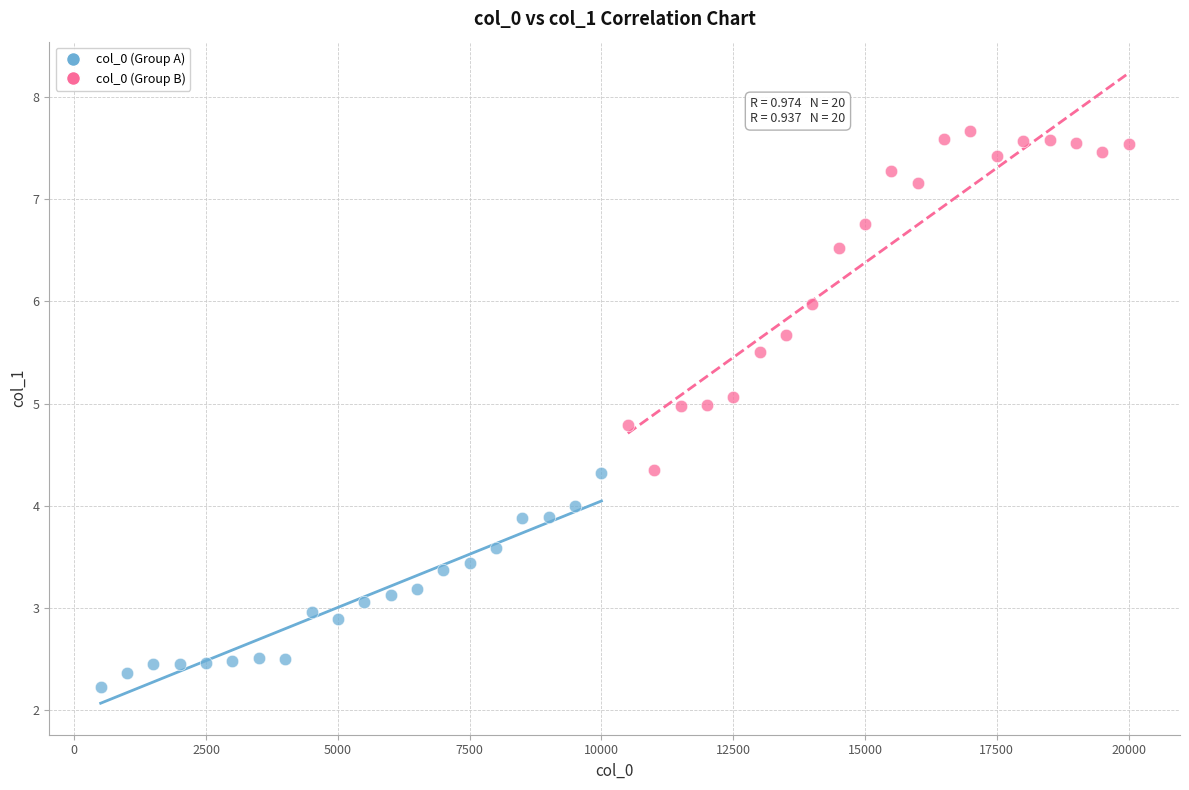

What are all the series names shown in the legend?

col_0 (Group A), col_0 (Group B)